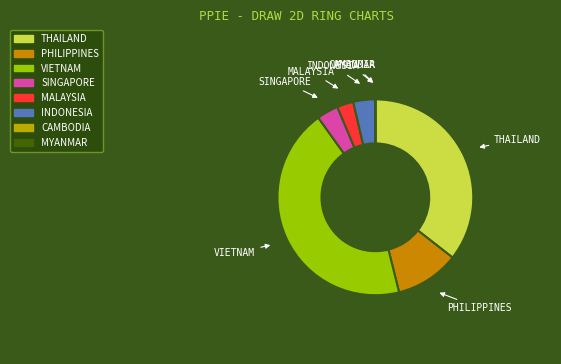

Do VIETNAM and INDONESIA together represent more than half of the pie?

No